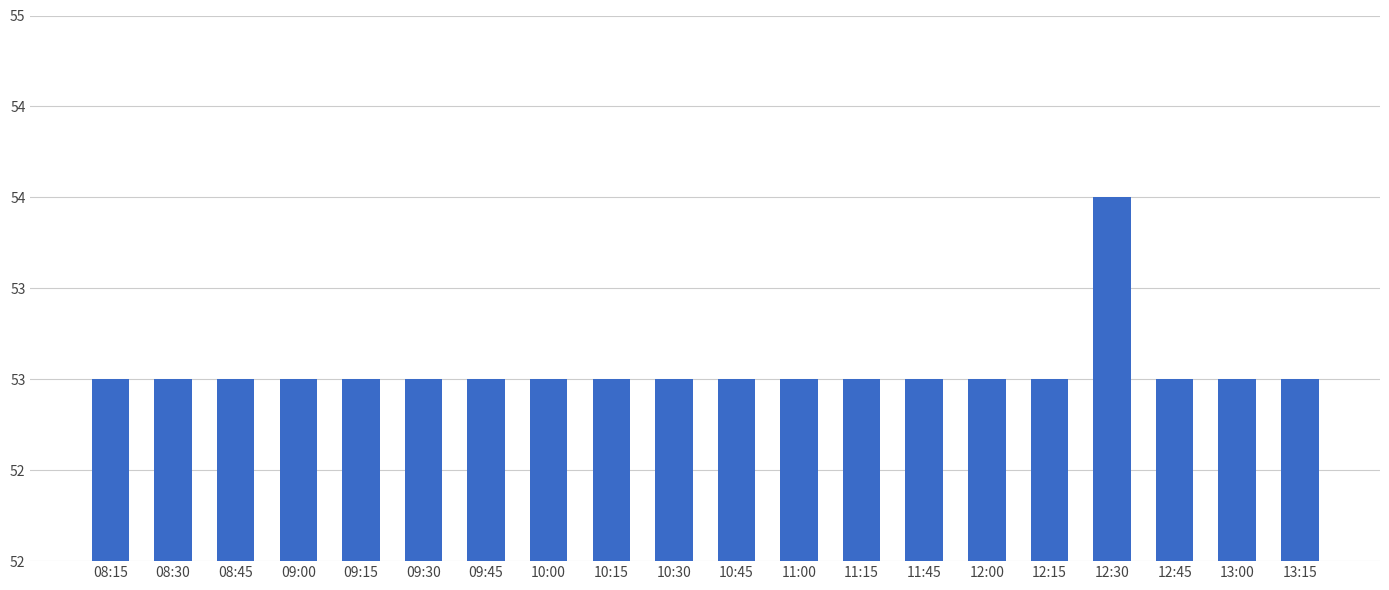

What is the label of the 9th bar from the right?

11:00